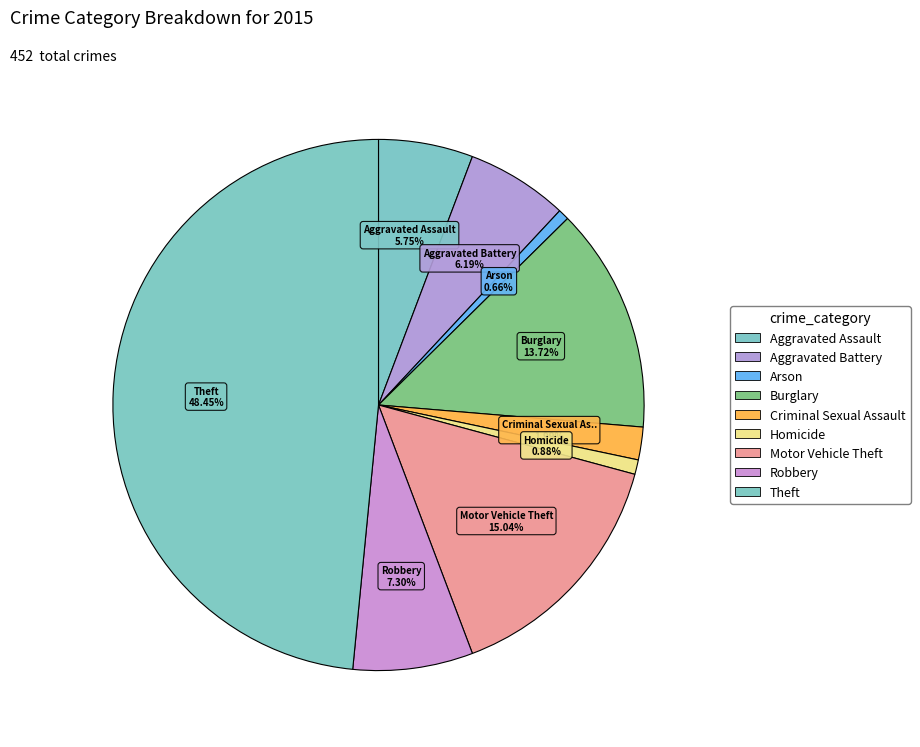

The Motor Vehicle Theft slice represents 29% of the pie. True or false?

False